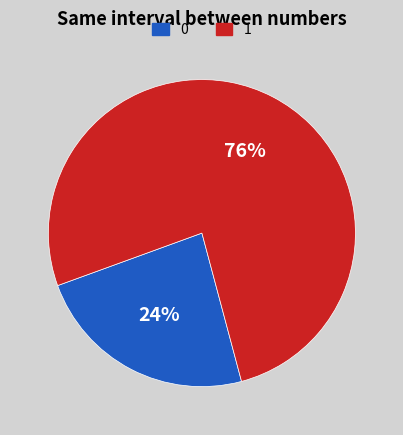

Count the number of slices in the pie.

2